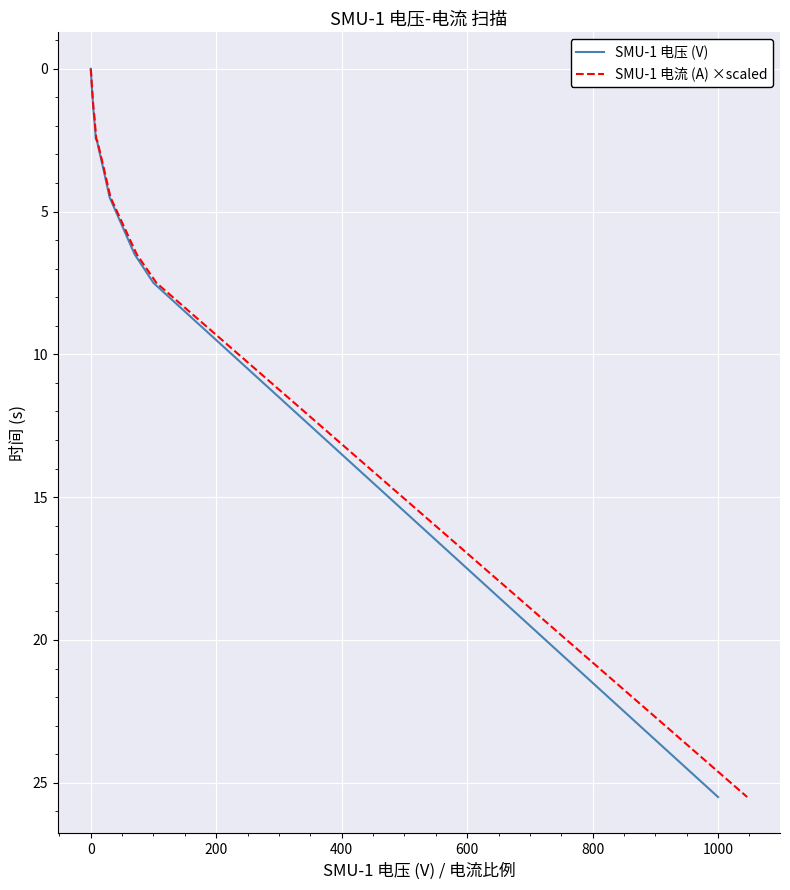

True or false: SMU-1 电流 (A) ×scaled has more than 0 interior local peaks.

False